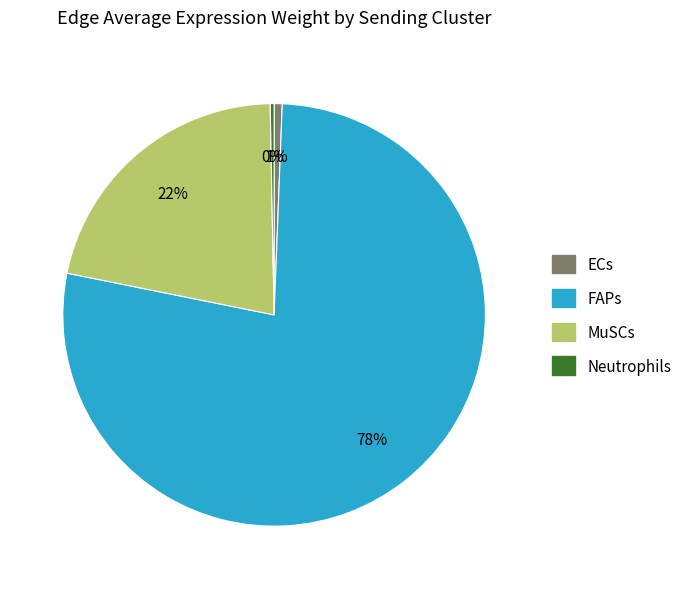

Which slice represents more than half of the pie?

FAPs